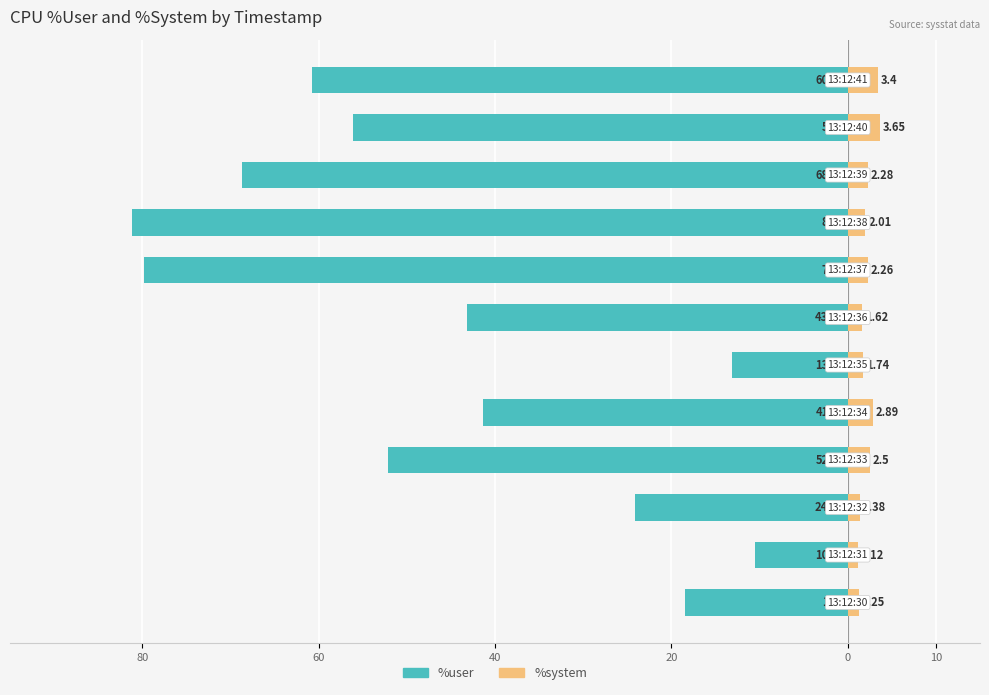

What are all the series names shown in the legend?

%user, %system